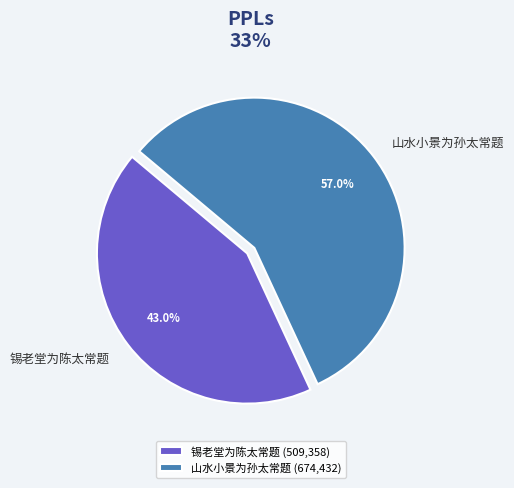

Approximately how many times larger is the value at 山水小景为孙太常题 (674,432) compared to 锡老堂为陈太常题 (509,358)?

1.3